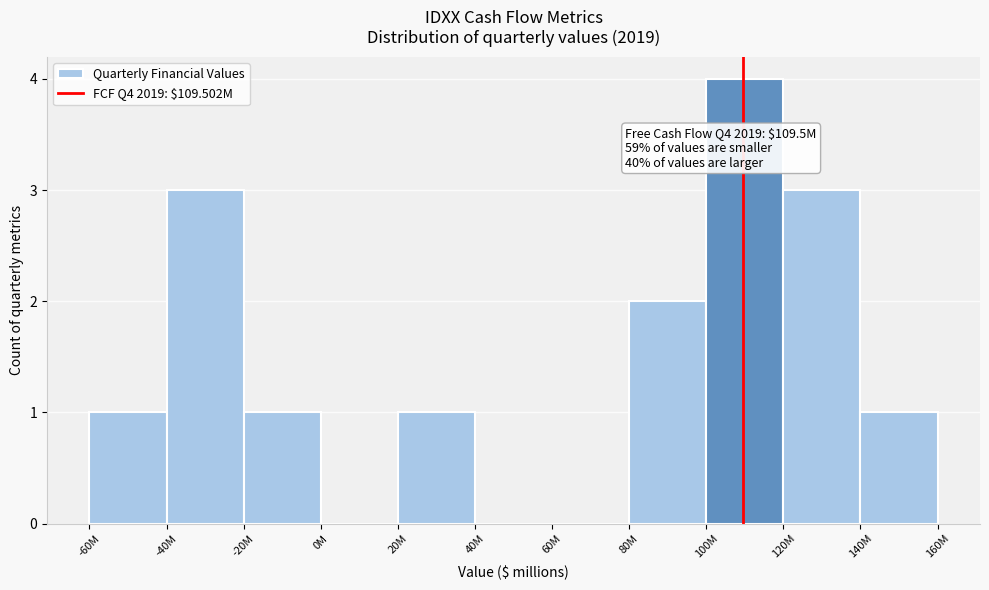

Reading left to right, list all the values displayed in this chart.

-60M=1	-40M=3	-20M=1	0M=0	20M=1	40M=0	60M=0	80M=2	100M=4	120M=3	140M=1